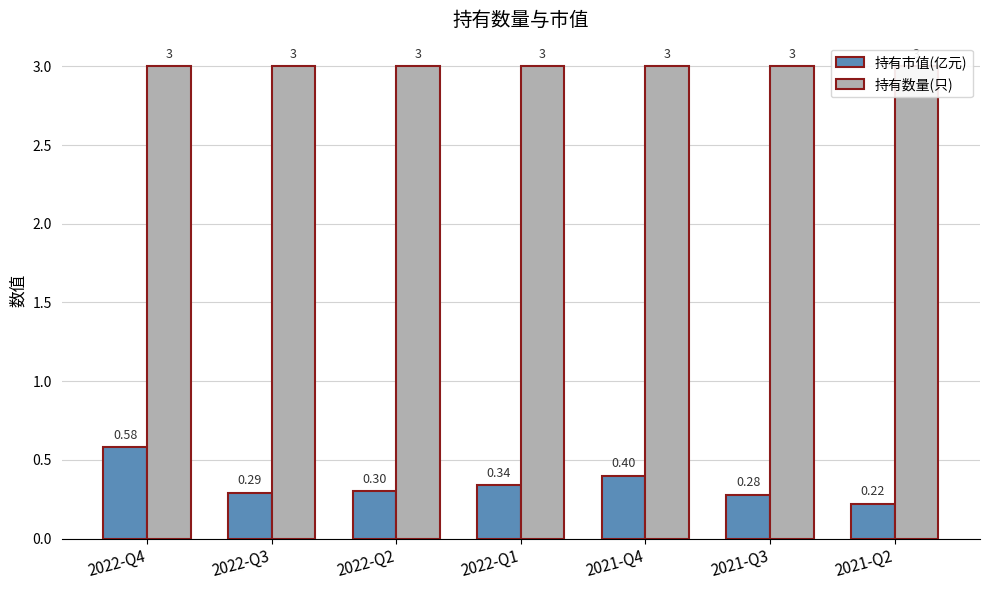

Which series has the widest spread of values?

持有市值(亿元)